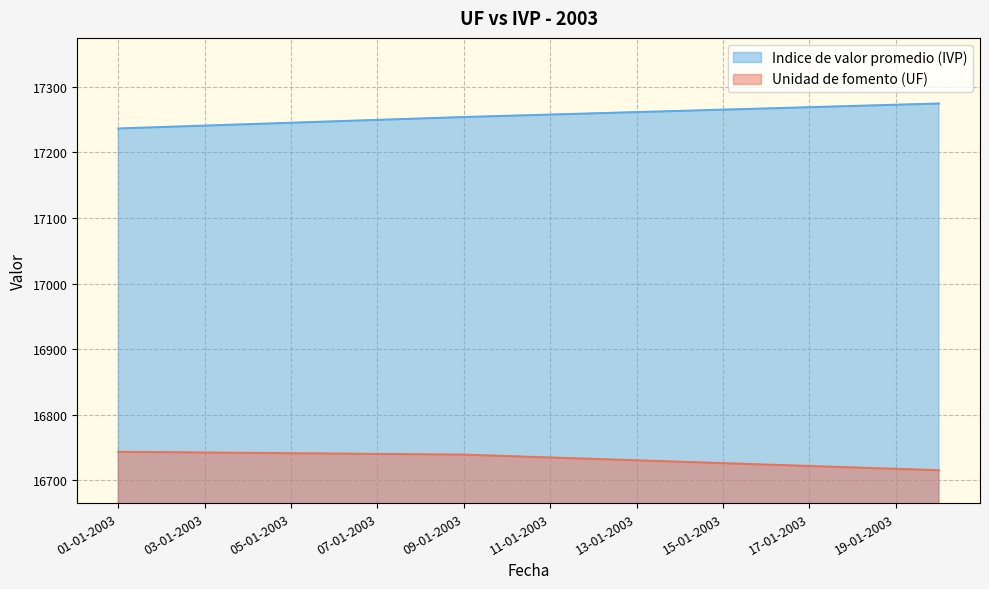

What is the sum of the Indice de valor promedio (IVP) values at 14-01-2003 and 07-01-2003?

34512.2